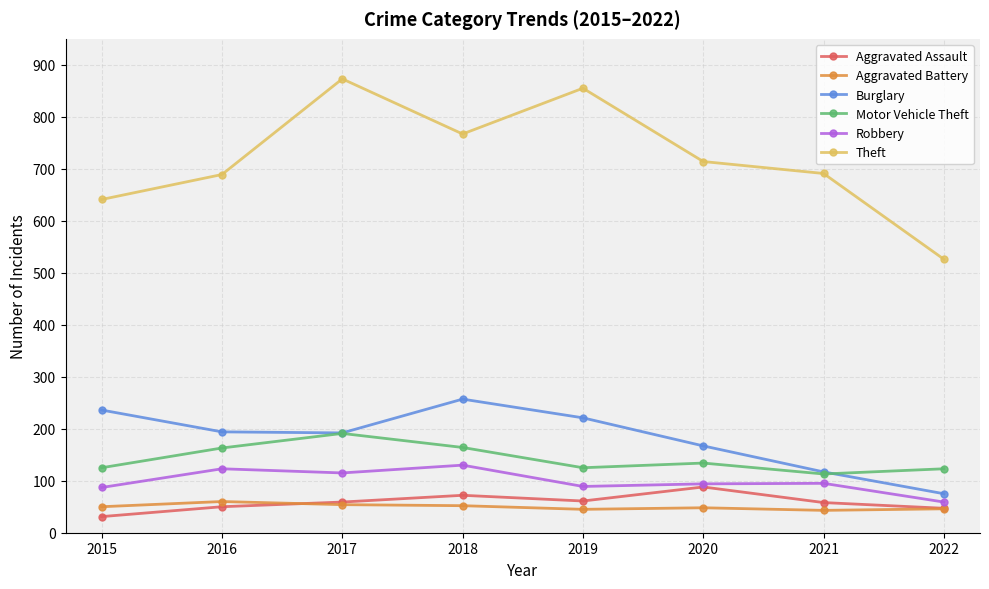

How many categories are shown in the chart?

8